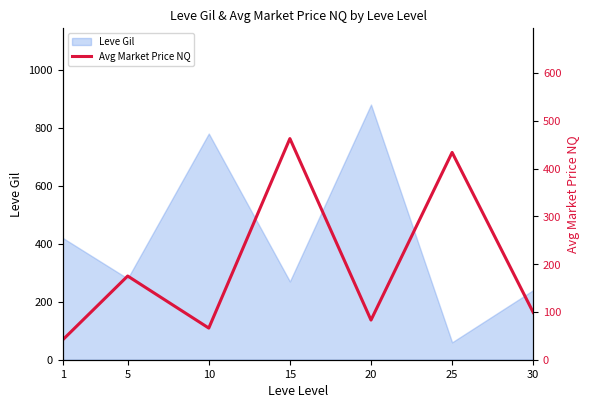

How many interior local valleys (lower than both neighbors) does the data have?

2